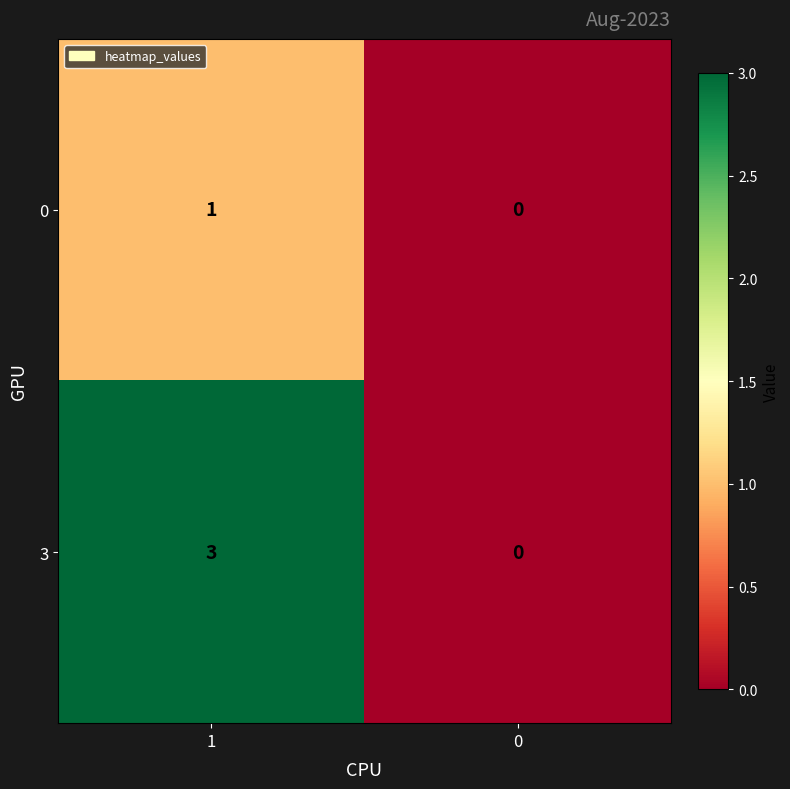

What is the difference between the maximum and minimum values in the 3 series?

3